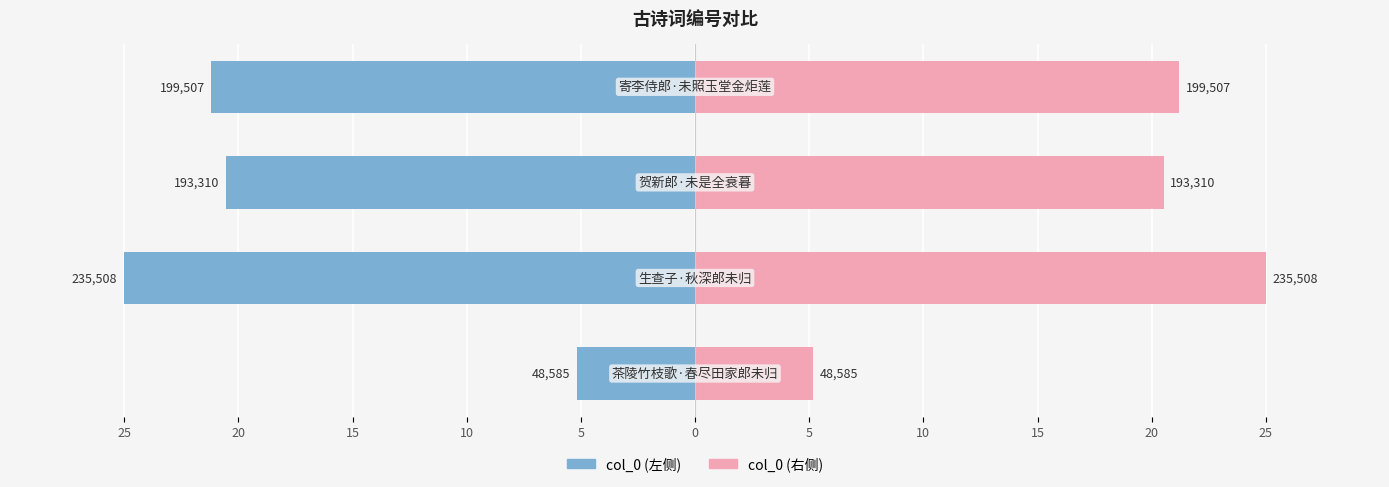

Rank the series by their average value, from highest to lowest.

col_0 (右), col_0 (左)